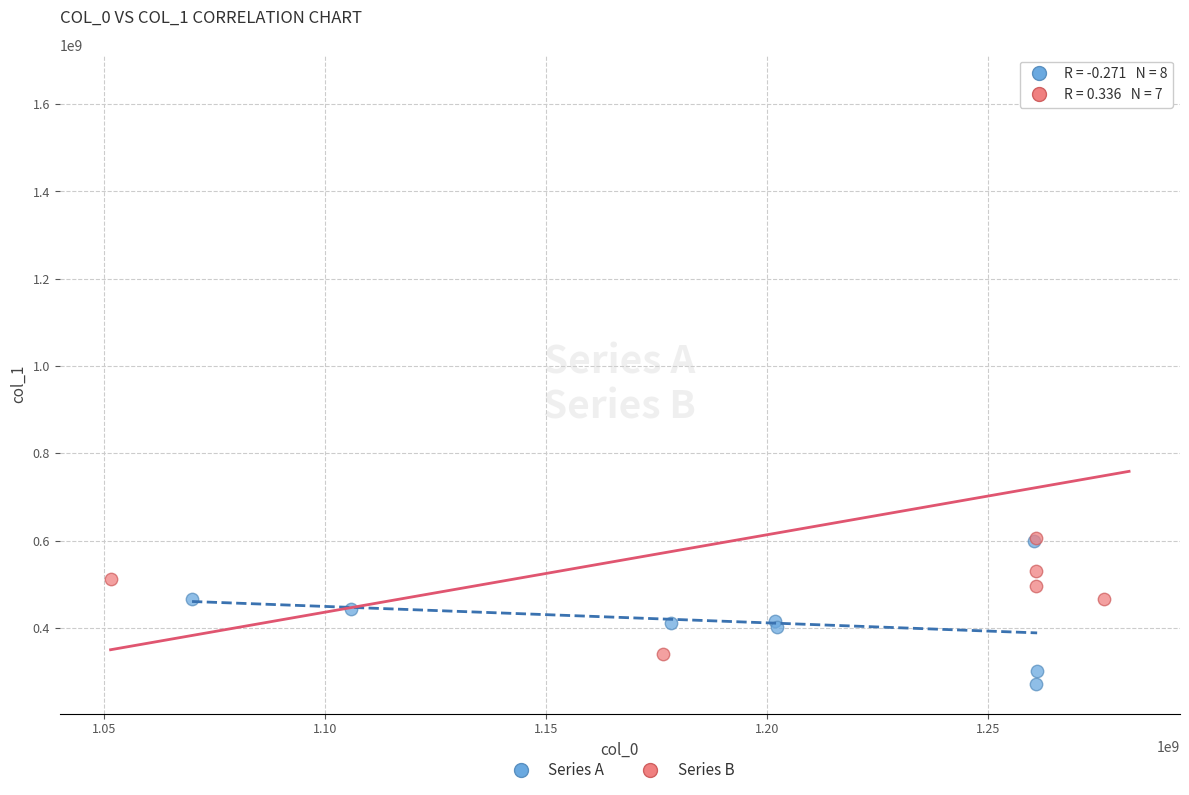

Which series has the widest spread of Y values?

Series B